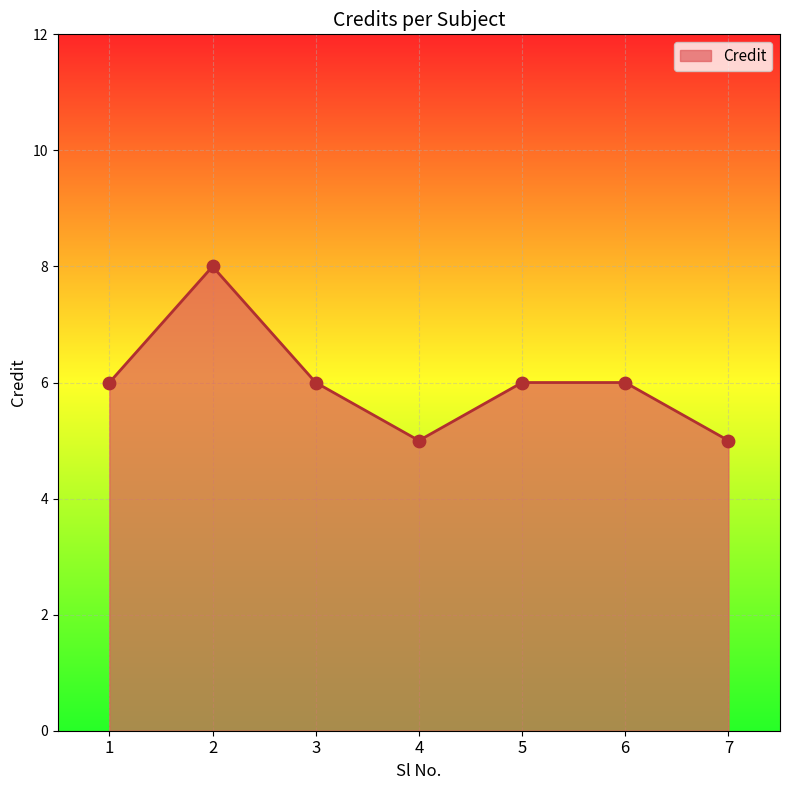

Which has a higher value, 4 or 5?

5